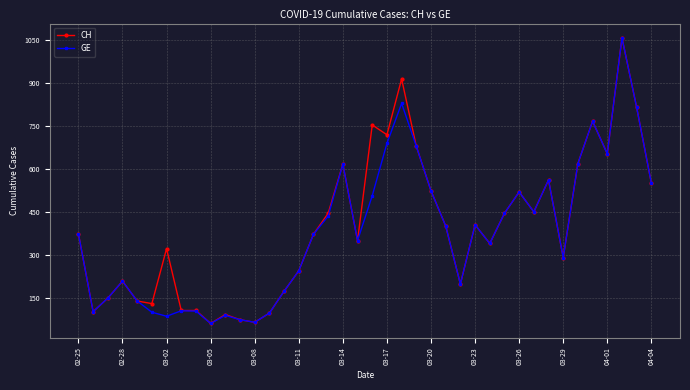

What is the value of the CH point at the 28th from the left?

406